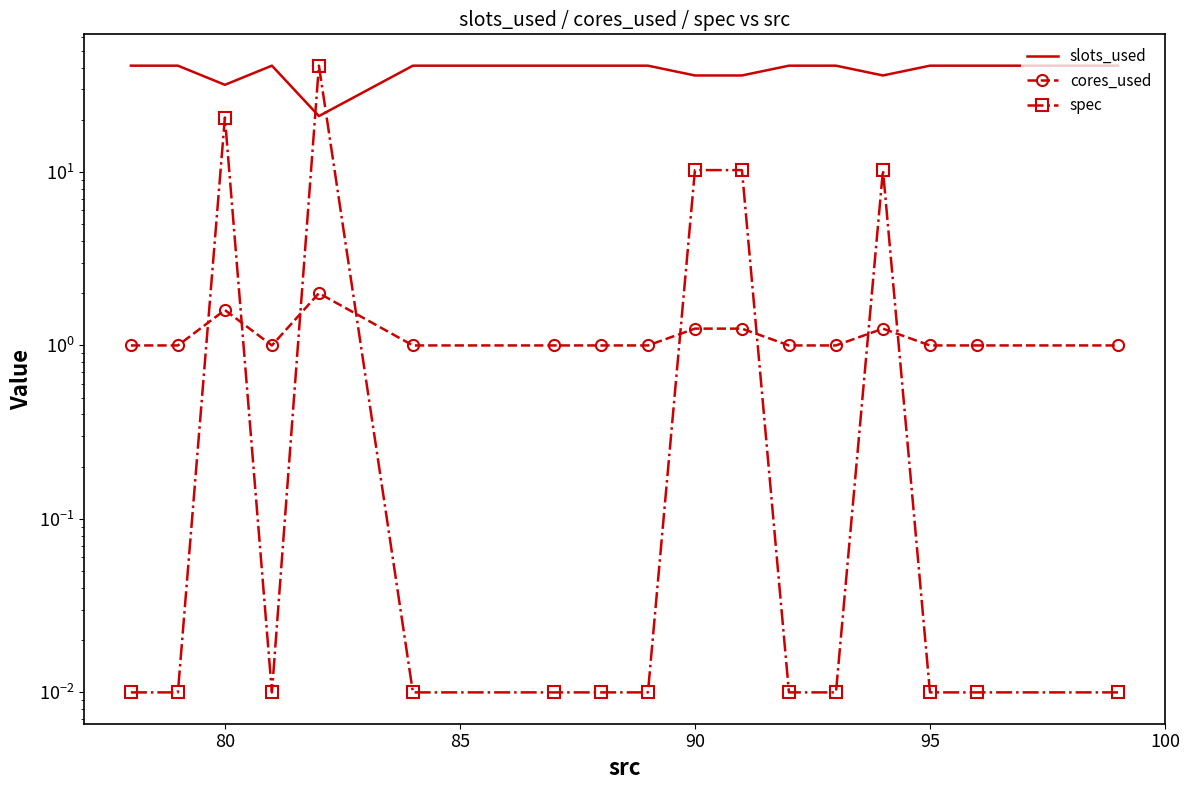

Count the cores_used values in the range 1 to 2.

17